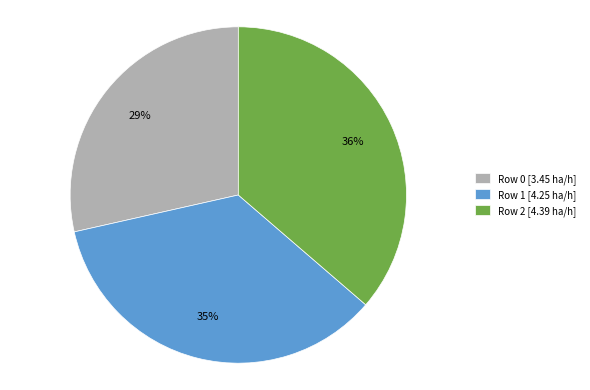

Is there a majority slice in this chart?

No